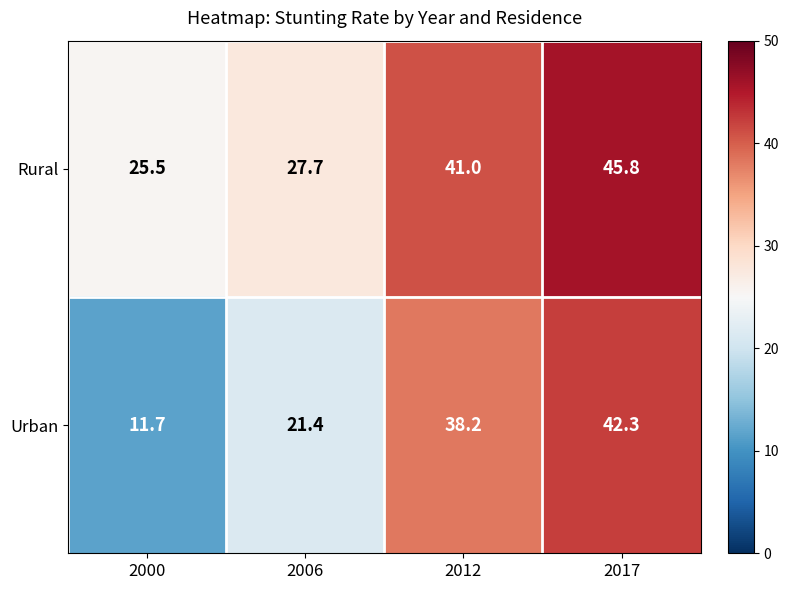

The value of Rural at 2017 is 45.8. True or false?

True